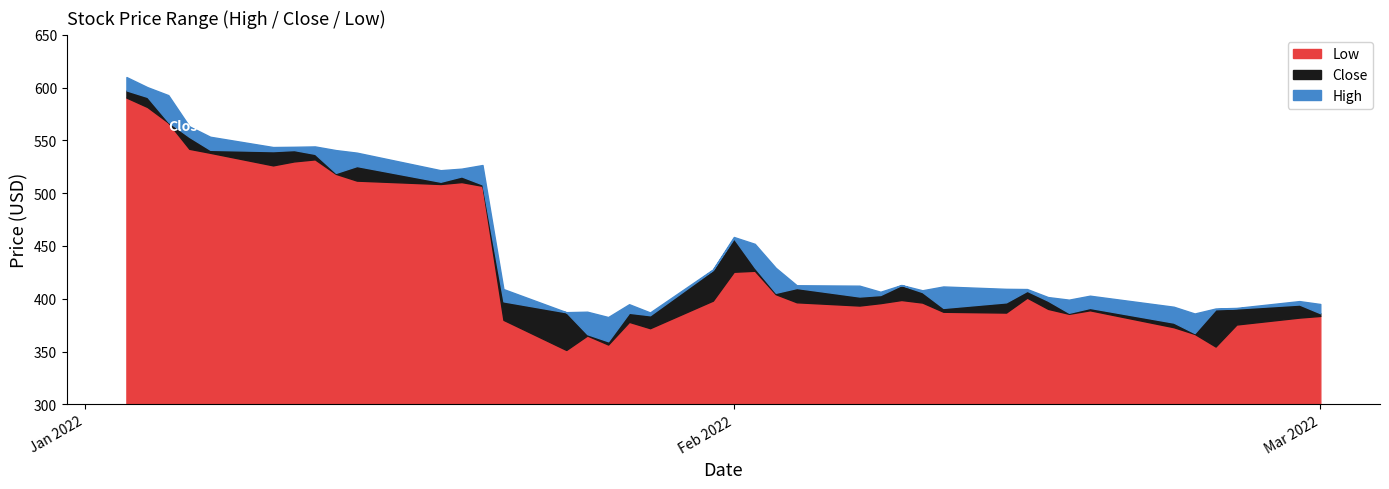

What is the maximum value shown in the chart?

610.0